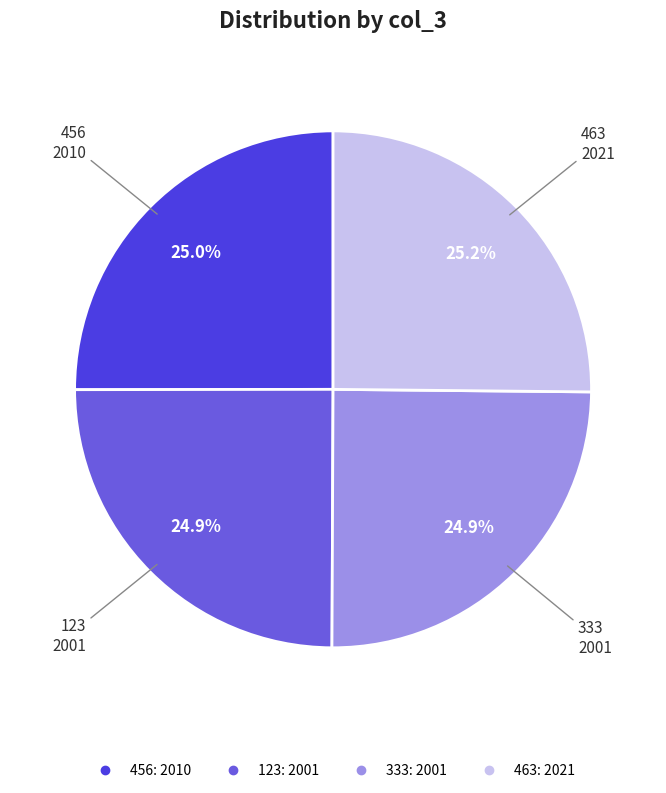

What percentage is NOT represented by 463?

74.8%